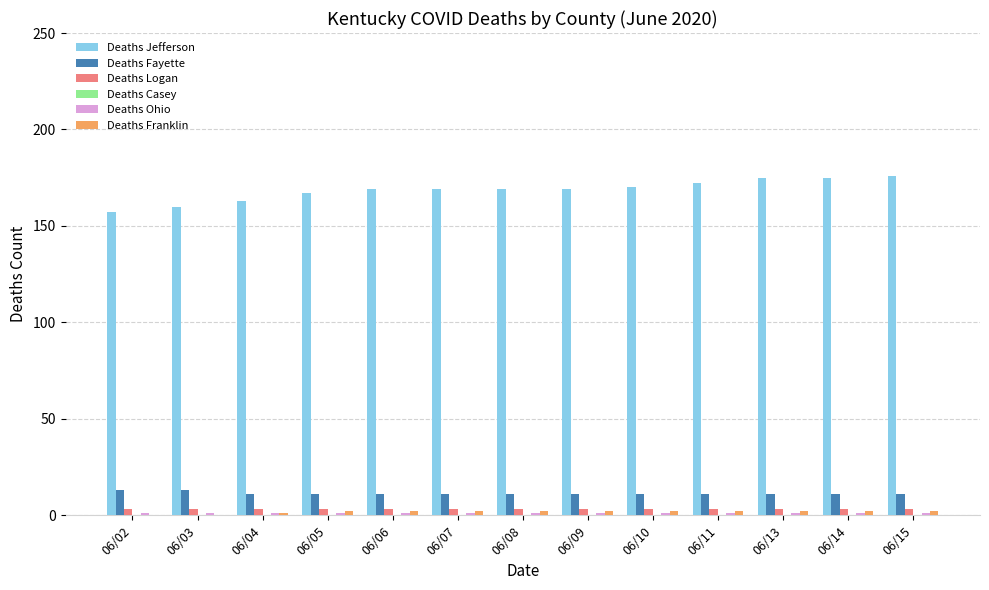

What is the total value across all series at 06/07?

186